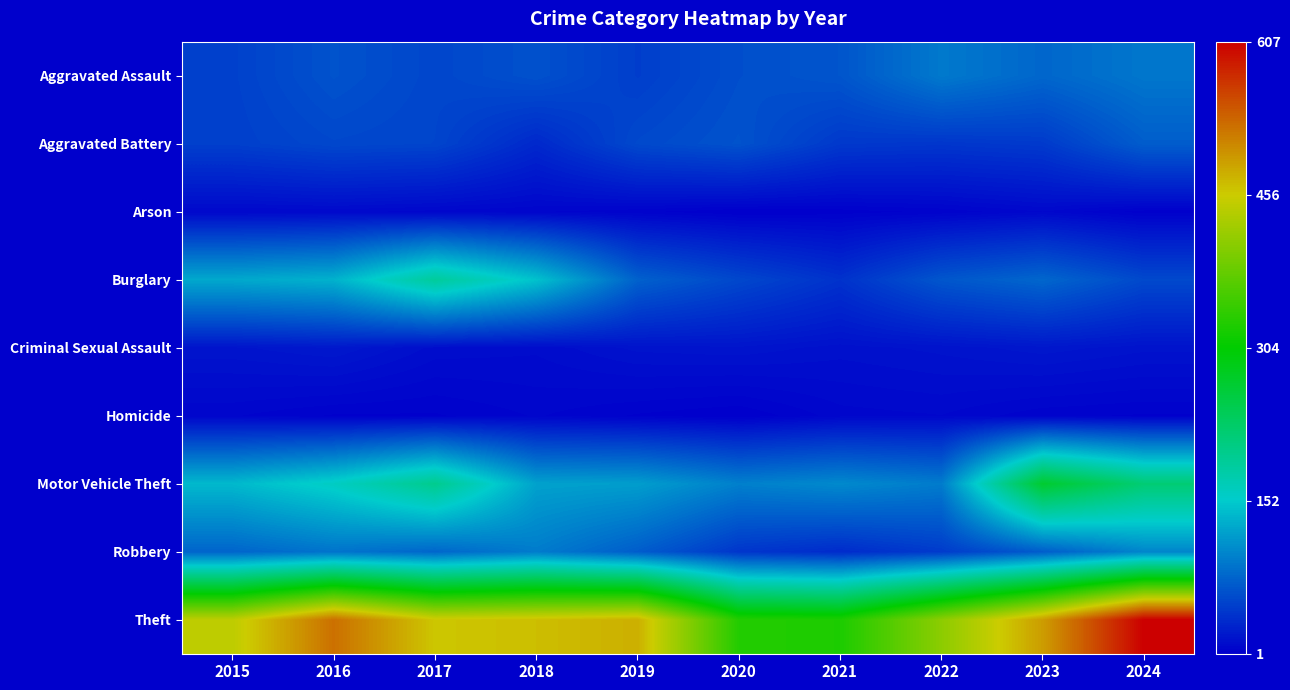

Reading left to right, what are all the values shown in this chart?

Aggravated Assault: 2015=50	2016=63	2017=54	2018=62	2019=48	2020=60	2021=65	2022=92	2023=78	2024=90
Aggravated Battery: 2015=49	2016=55	2017=53	2018=32	2019=56	2020=63	2021=44	2022=42	2023=45	2024=71
Arson: 2015=8	2016=9	2017=7	2018=6	2019=4	2020=1	2021=2	2022=4	2023=8	2024=2
Burglary: 2015=127	2016=134	2017=189	2018=146	2019=74	2020=55	2021=39	2022=66	2023=78	2024=56
Criminal Sexual Assault: 2015=17	2016=20	2017=12	2018=11	2019=16	2020=17	2021=14	2022=16	2023=19	2024=16
Homicide: 2015=6	2016=3	2017=3	2018=6	2019=3	2020=1	2021=7	2022=8	2023=4	2024=3
Motor Vehicle Theft: 2015=139	2016=160	2017=199	2018=122	2019=119	2020=97	2021=104	2022=94	2023=269	2024=218
Robbery: 2015=77	2016=88	2017=78	2018=94	2019=71	2020=42	2021=34	2022=46	2023=71	2024=101
Theft: 2015=444	2016=523	2017=459	2018=465	2019=476	2020=330	2021=325	2022=408	2023=490	2024=607